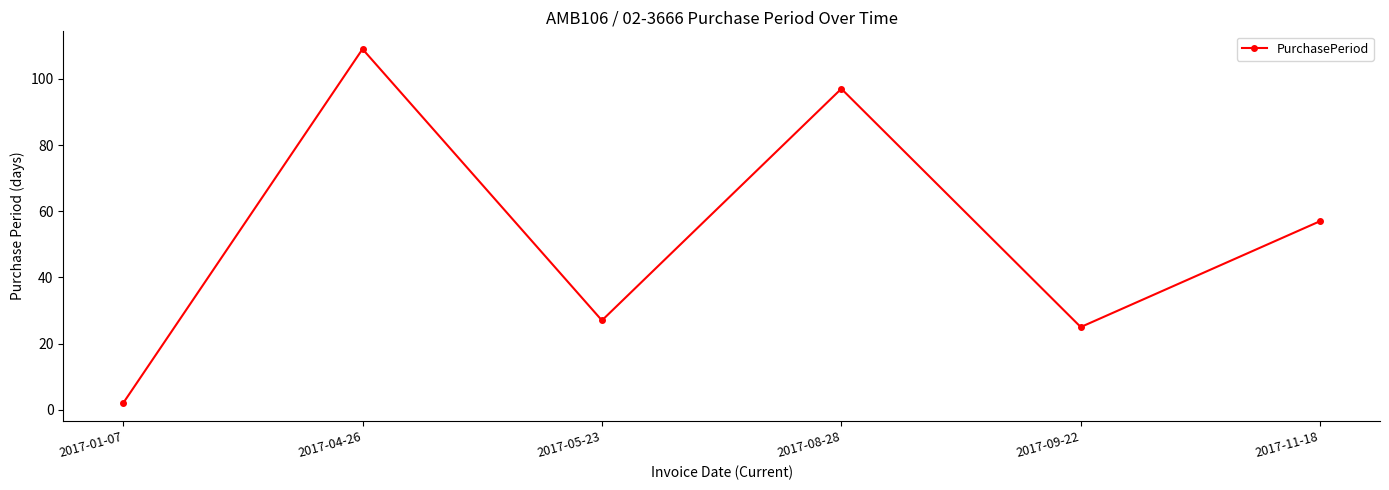

At which label is the value closest to 55?

2017-11-18